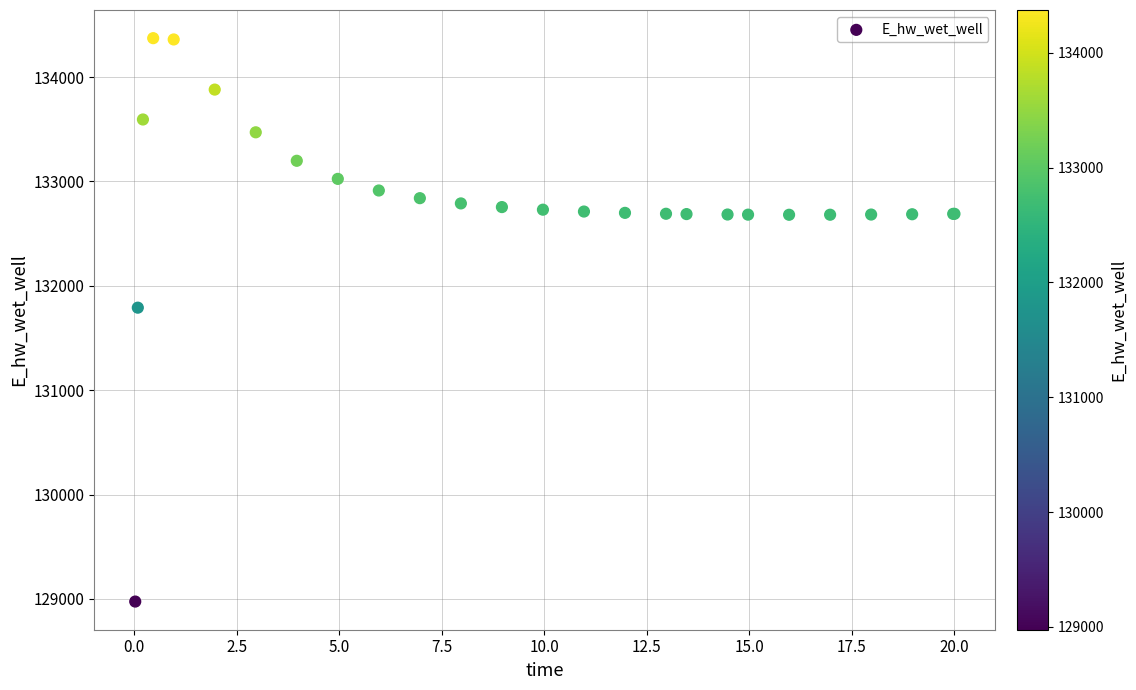

What Y value in the scatter plot is closest to 131674?

131791.0